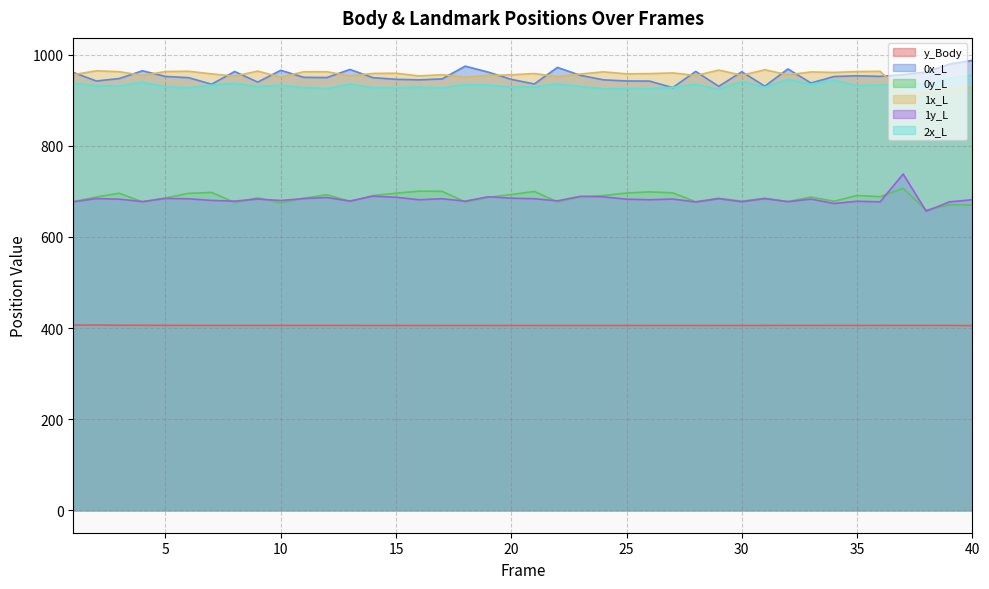

How many intersections are there between 1y_L and 0y_L?

15